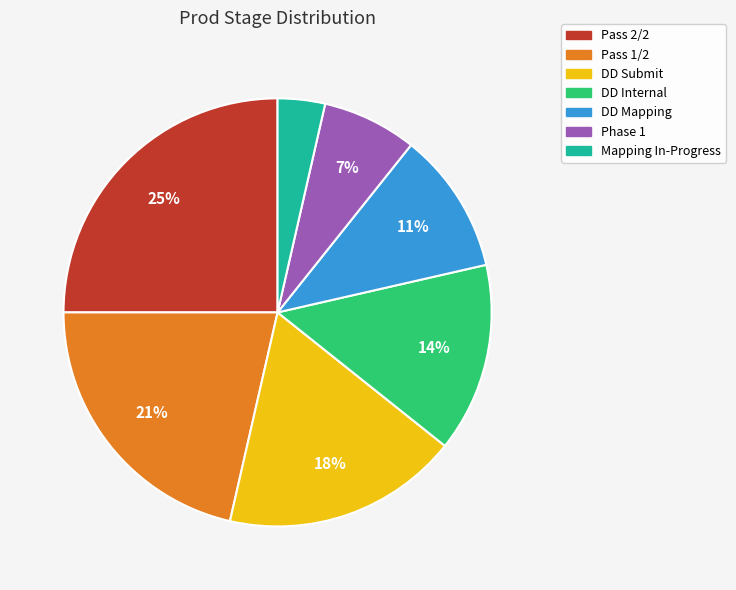

Which slice is the smallest?

Mapping In-Progress